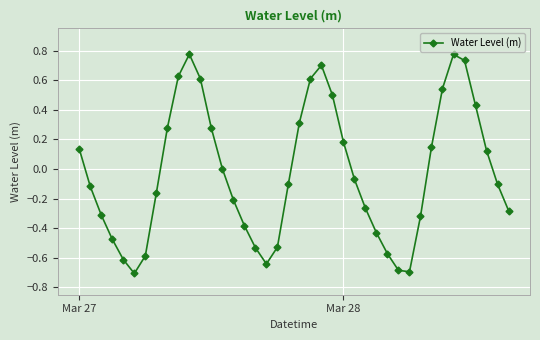

How many points are lower than both their immediate neighbors (excluding endpoints)?

3